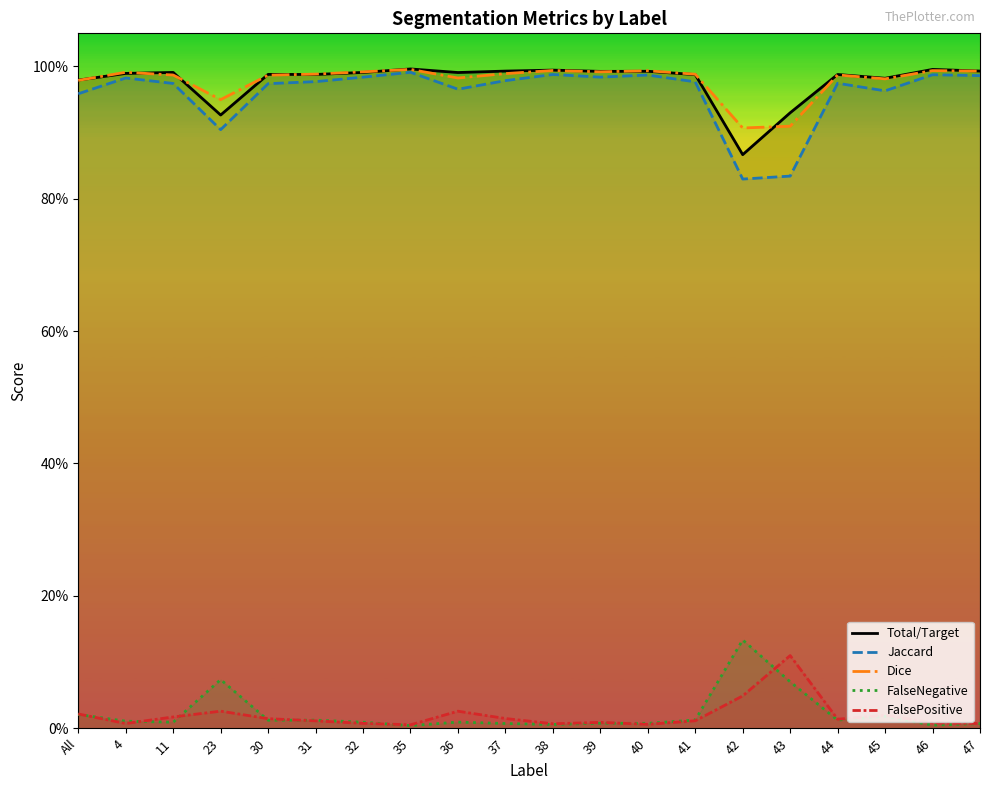

What is the maximum value shown in the chart?

1.0